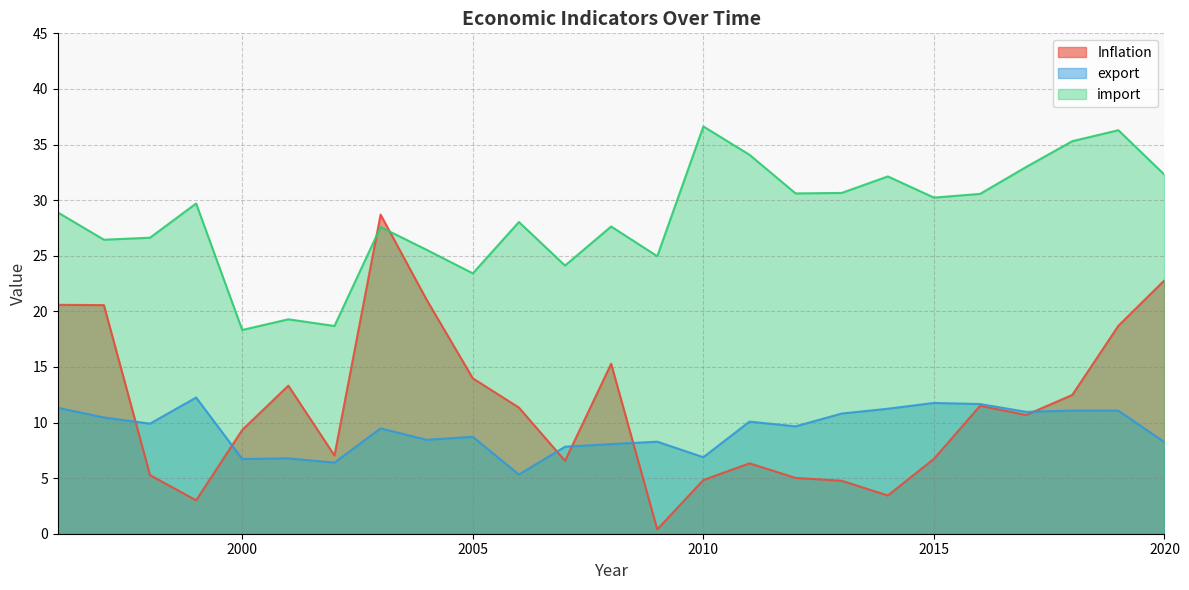

What is the sum of the export values at 2002 and 2005?

15.1